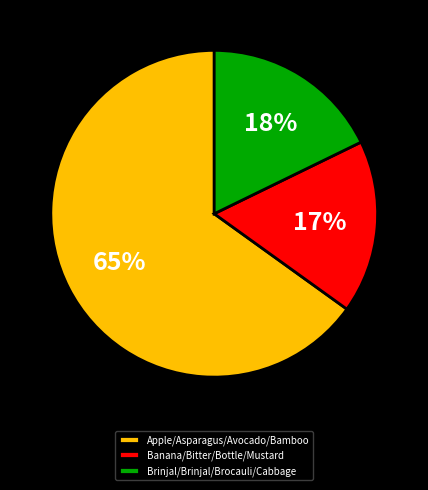

Is there any slice that represents more than half of the pie?

Yes